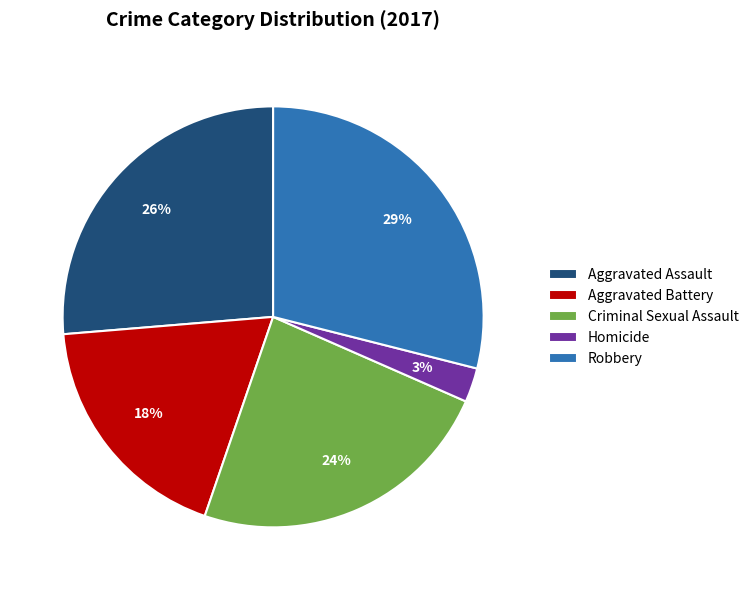

Is Aggravated Assault the majority of the pie?

No